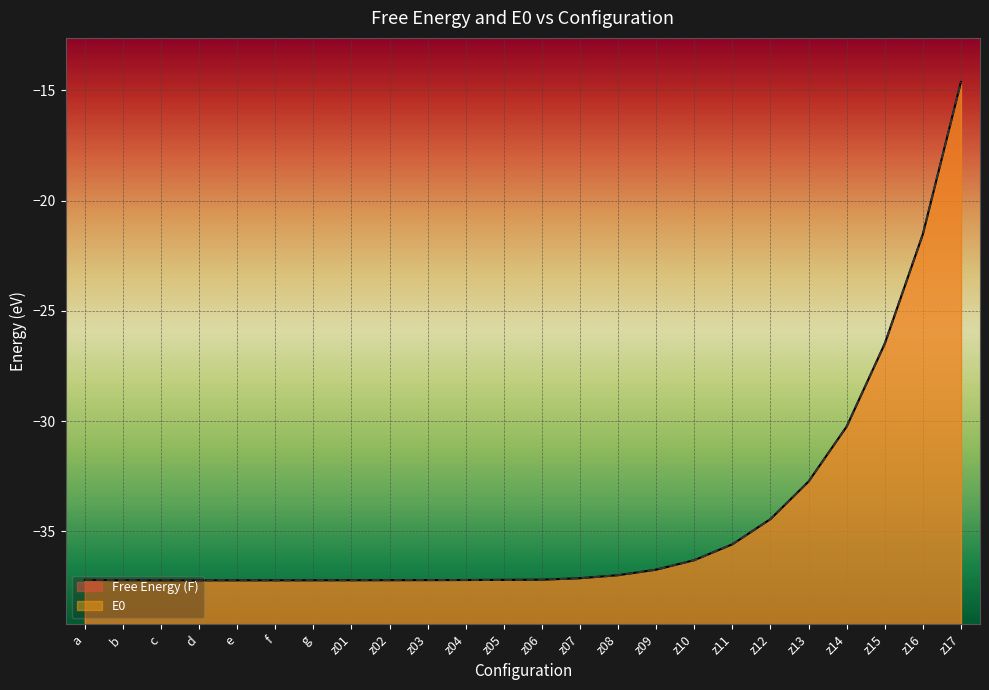

At how many categories does at least one series exceed -29?

3